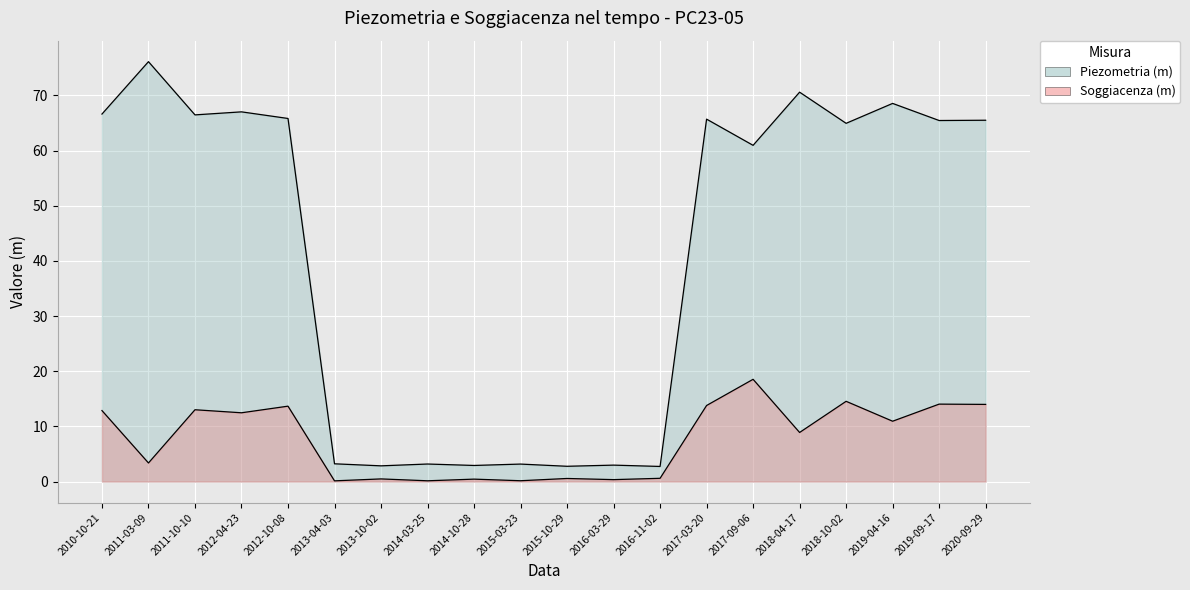

Is it true that Piezometria (m) equals 67.0 at 2012-04-23?

True